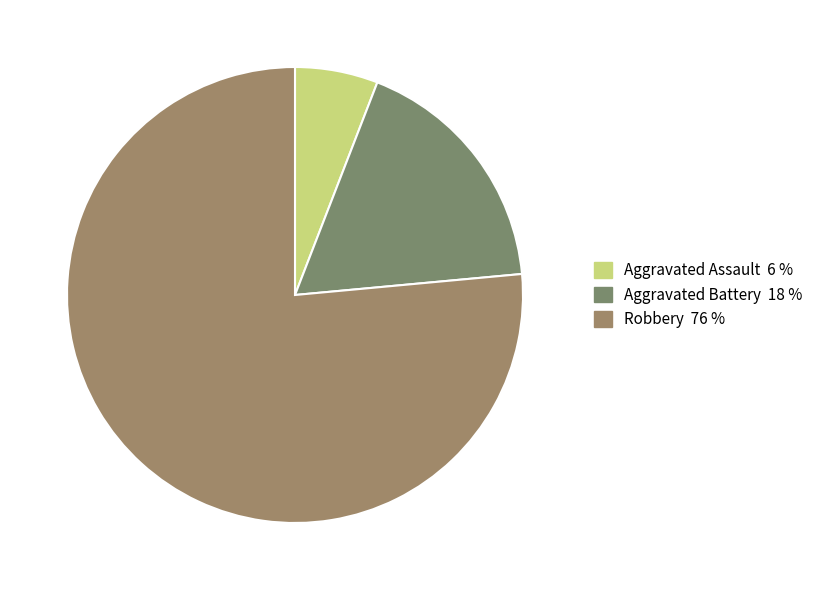

How many slices are in this pie chart?

3